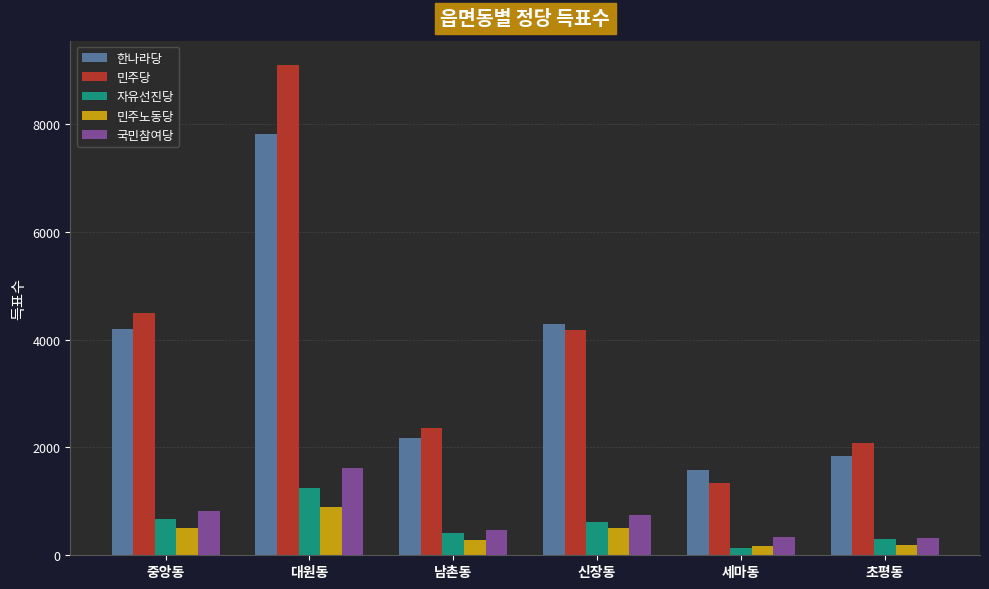

What are all the series names shown in the legend?

한나라당, 민주당, 자유선진당, 민주노동당, 국민참여당